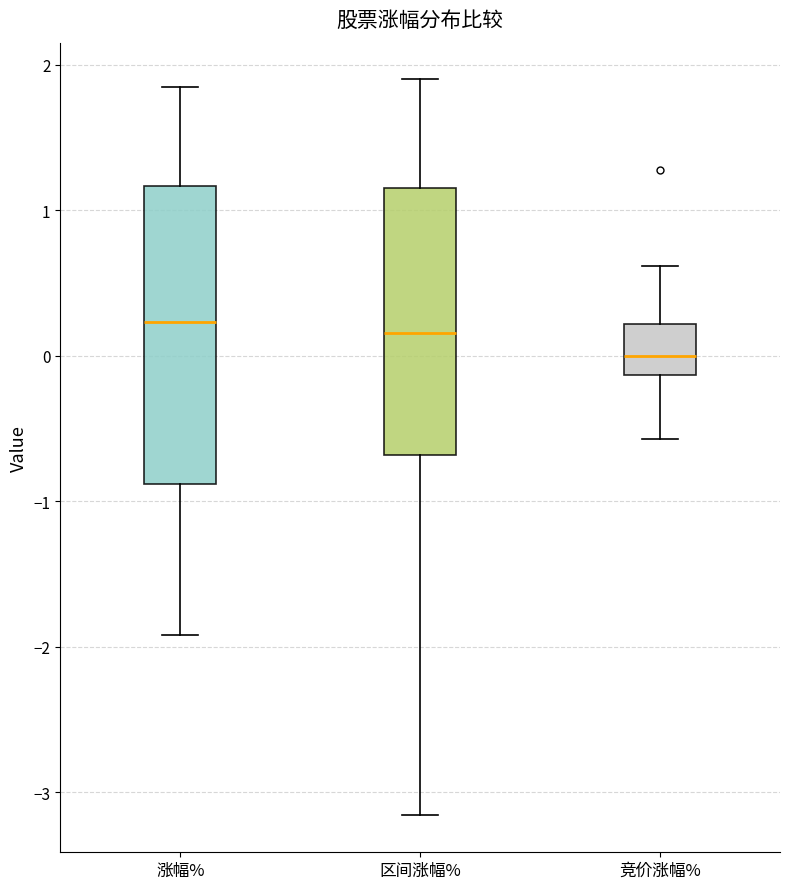

Where is the lower edge of the box for 涨幅% on the y-axis? The values are not printed on the chart, so give them approximately, as read against the axis.

-0.9